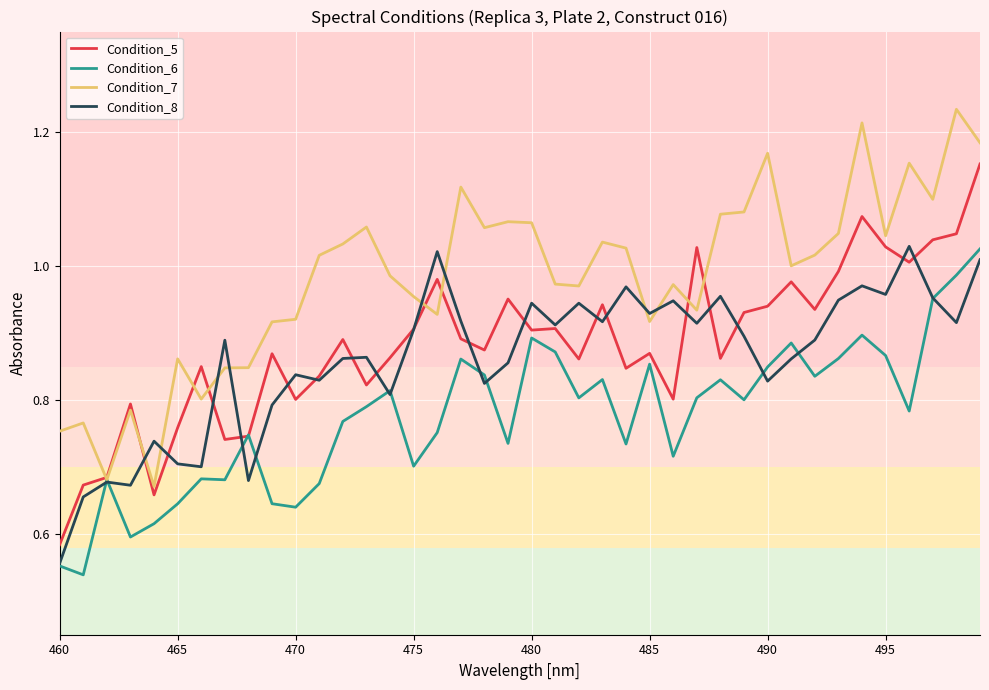

What are all the series names shown in the legend?

Condition_5, Condition_6, Condition_7, Condition_8